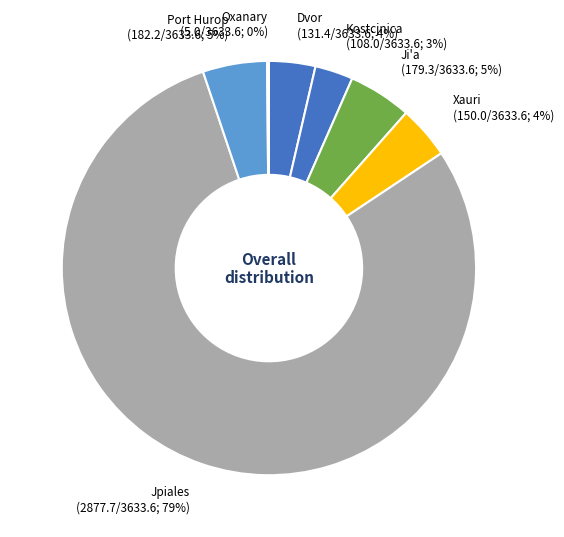

What is the largest slice in the pie chart?

Jpiales